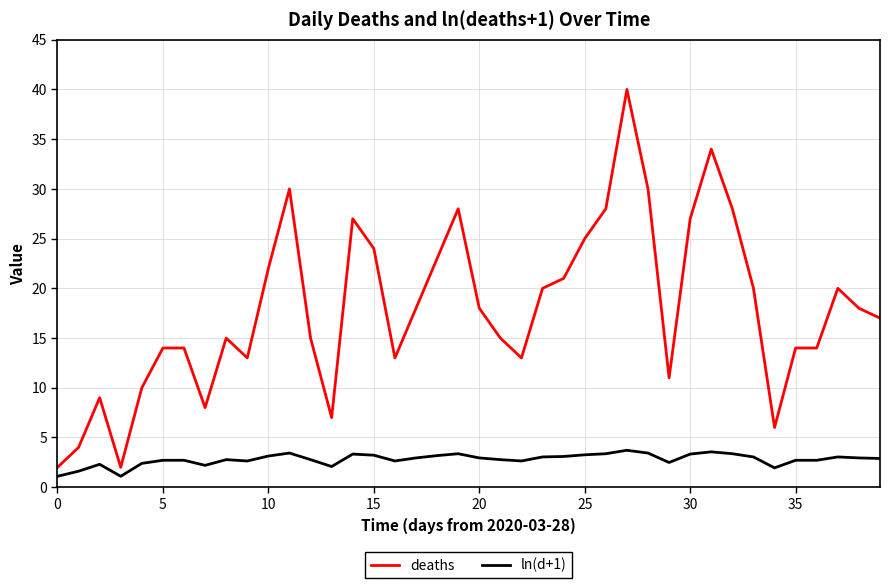

True or false: ln(d+1) and deaths intersect in this chart.

False